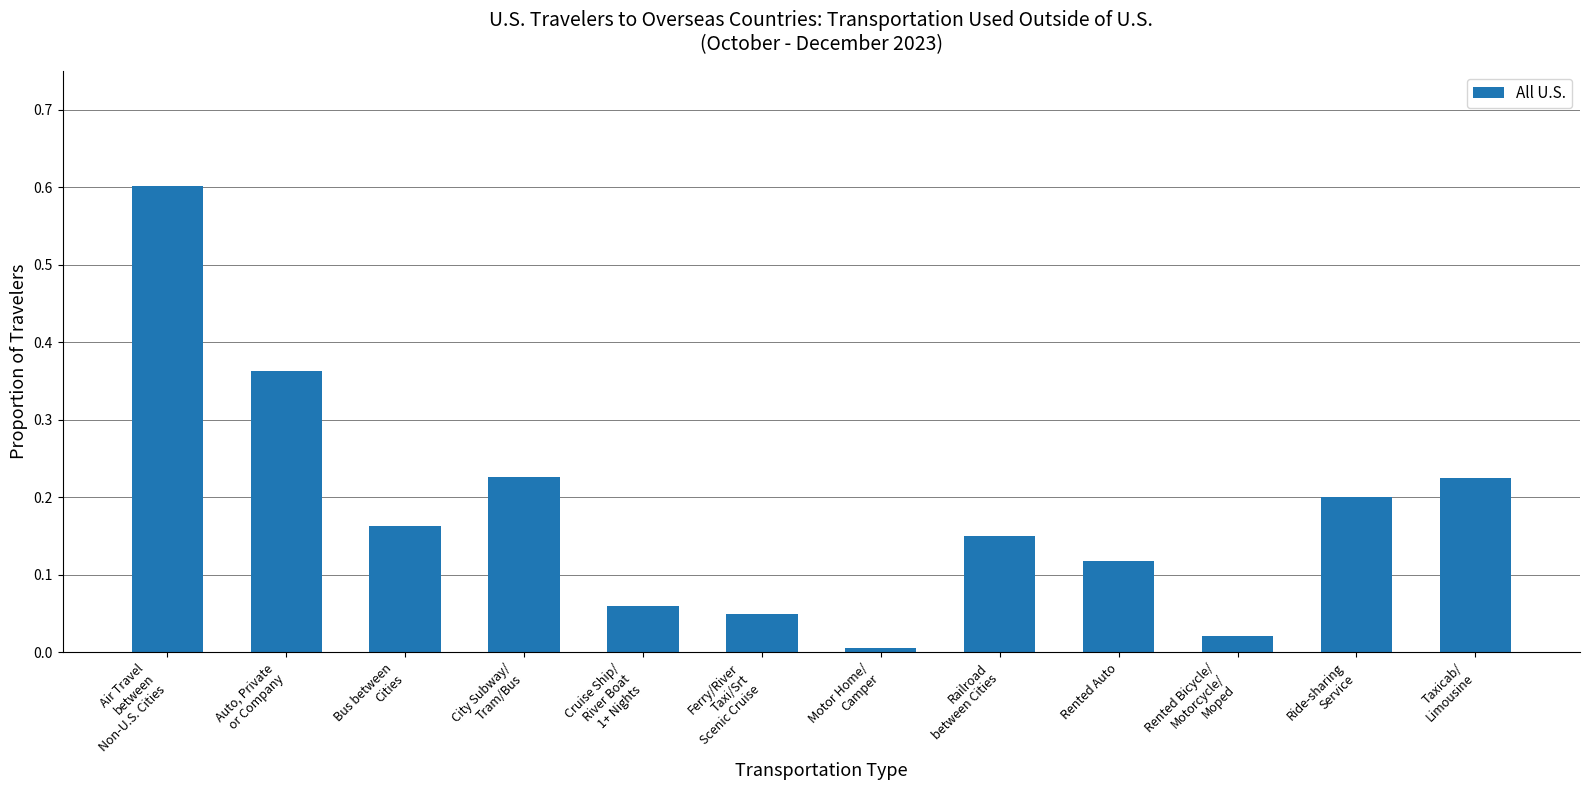

List the labels in order of value, largest first.

Air Travel
between
Non-U.S. Cities, Auto, Private
or Company, City Subway/
Tram/Bus, Taxicab/
Limousine, Ride-sharing
Service, Bus between
Cities, Railroad
between Cities, Rented Auto, Cruise Ship/
River Boat
1+ Nights, Ferry/River
Taxi/Srt
Scenic Cruise, Rented Bicycle/
Motorcycle/
Moped, Motor Home/
Camper